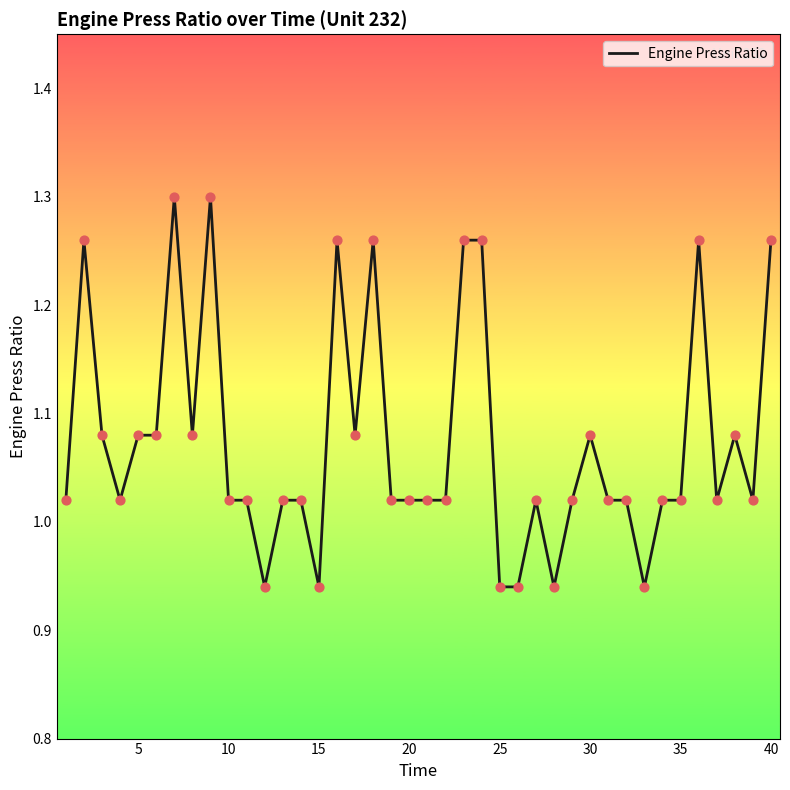

Is this an area chart (filled region under the line)?

No